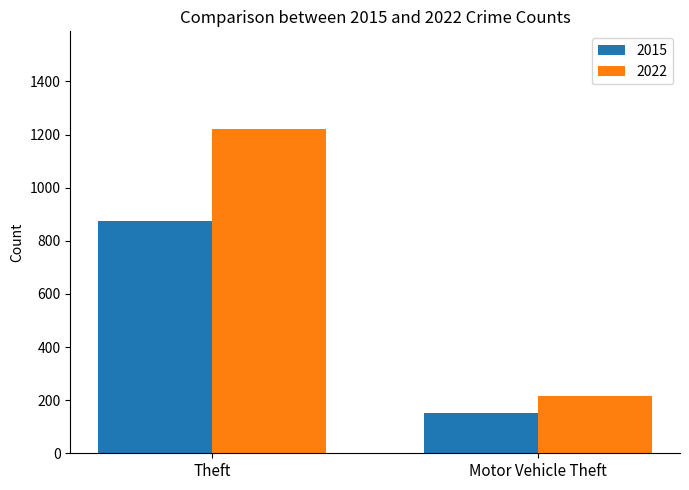

What is the difference between the highest and lowest values at Motor Vehicle Theft?

64